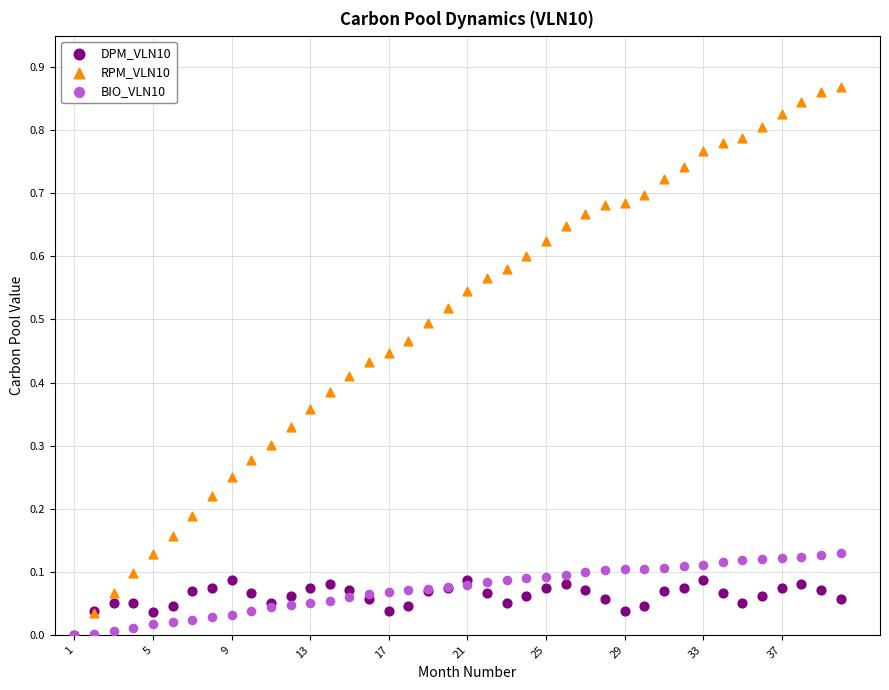

What are all the series names shown in the legend?

DPM_VLN10, RPM_VLN10, BIO_VLN10